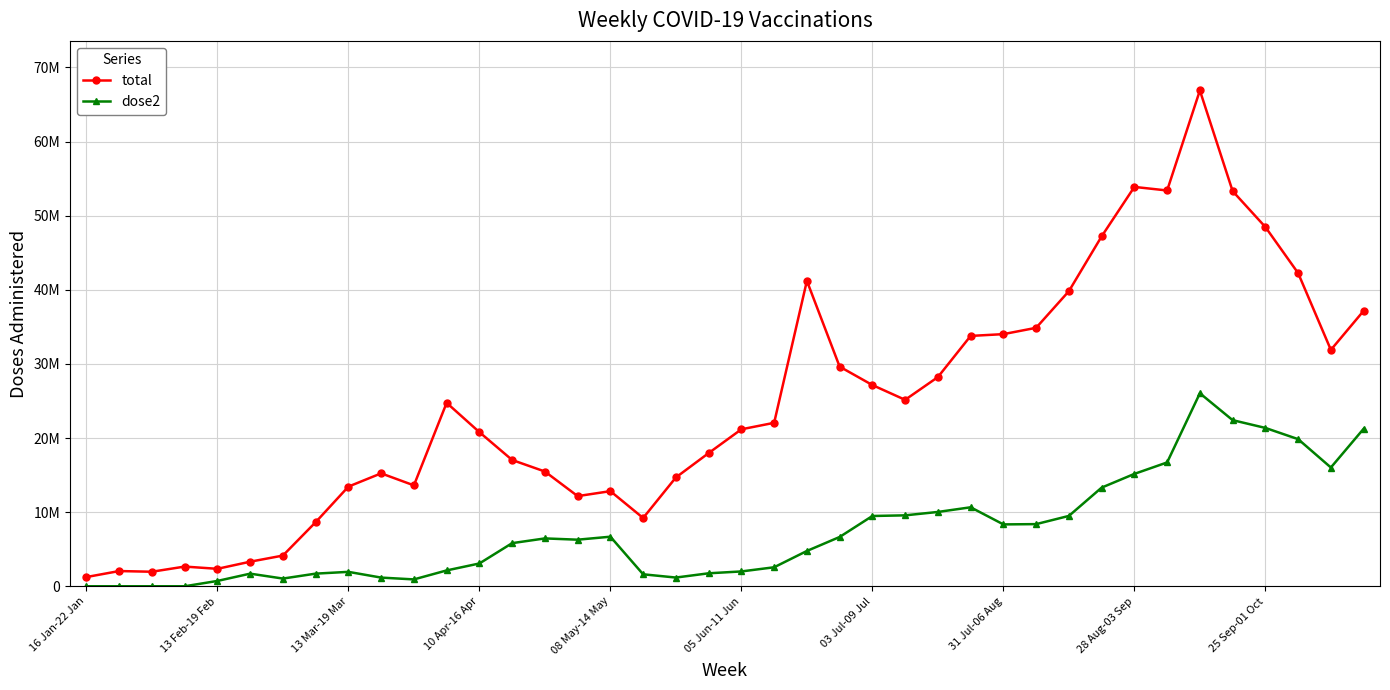

What is the average value of the dose2 series?

7455853